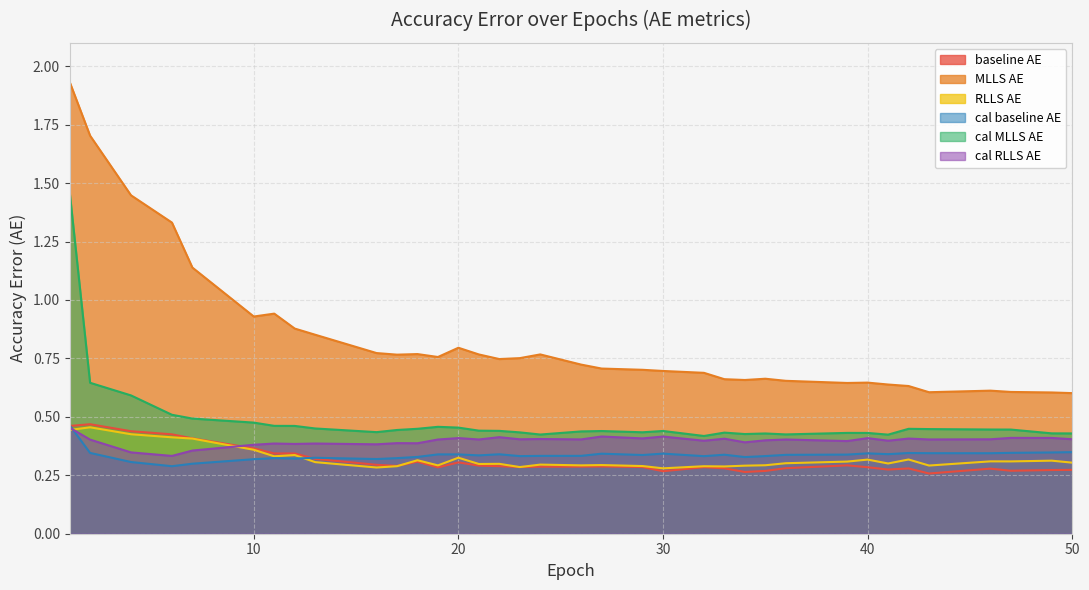

What is the sum of the RLLS_AE values at 29 and 30?

0.6